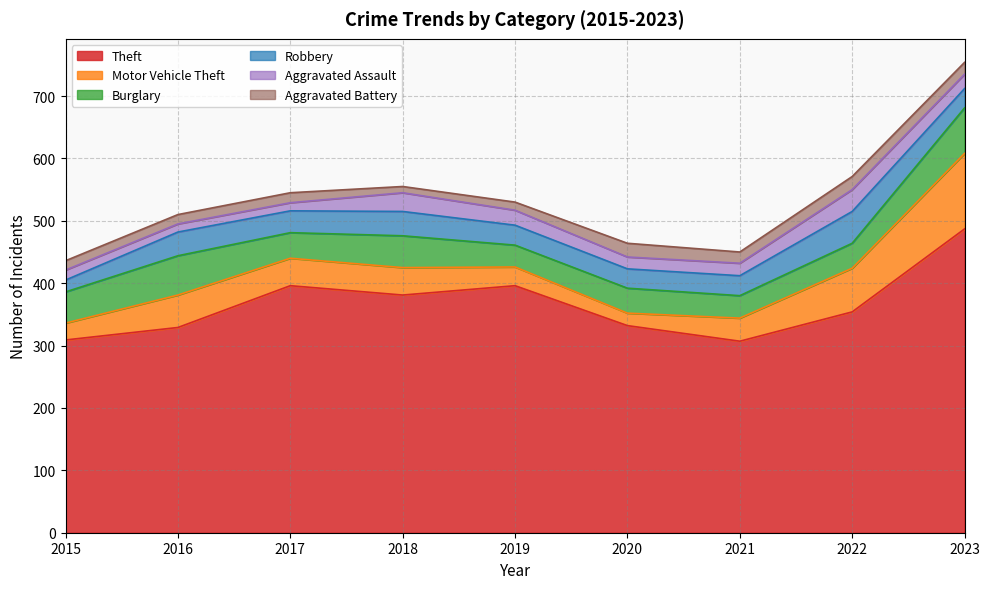

At which category does Burglary reach its first local valley?

2017